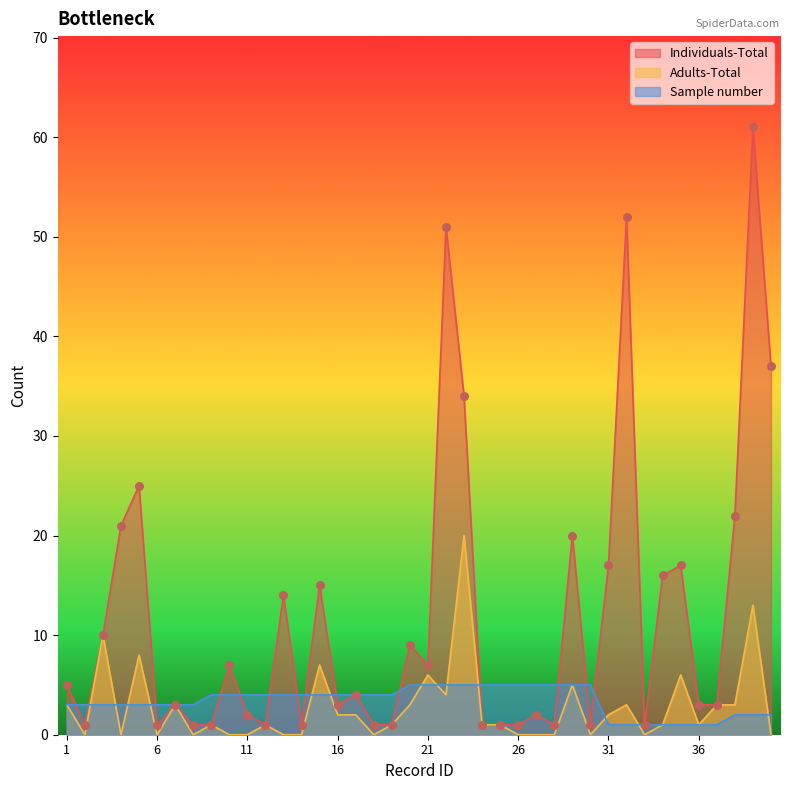

Which series reaches the minimum Y coordinate?

Adults-Total